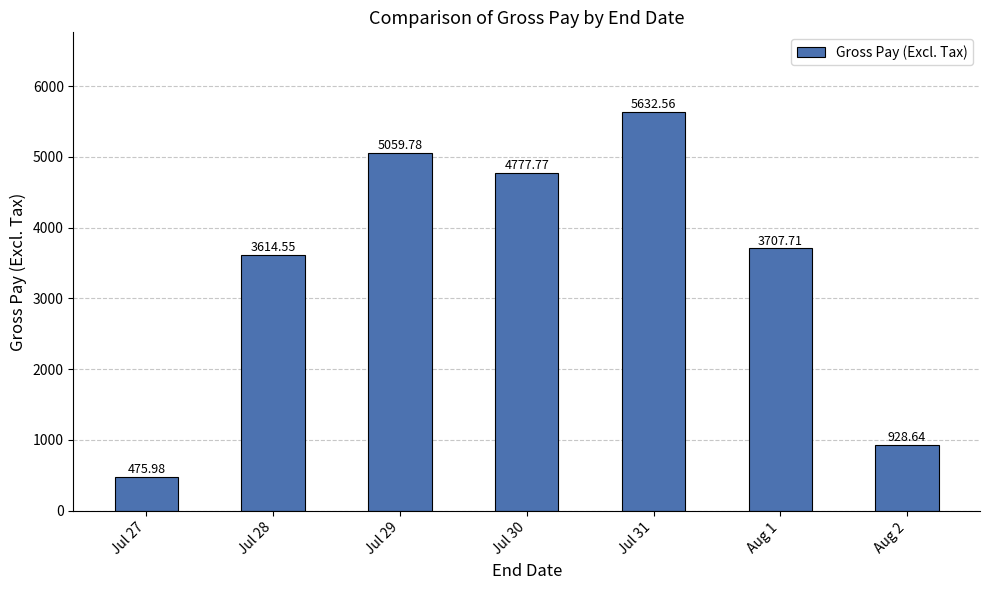

Rank the categories by value from lowest to highest.

Jul 27, Aug 2, Jul 28, Aug 1, Jul 30, Jul 29, Jul 31